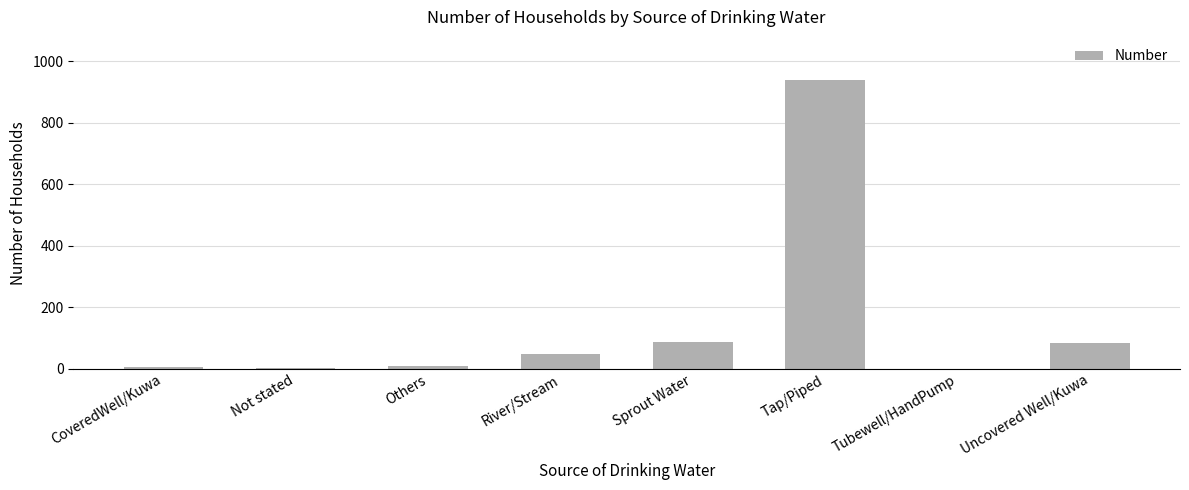

How many distinct data groups are displayed?

1